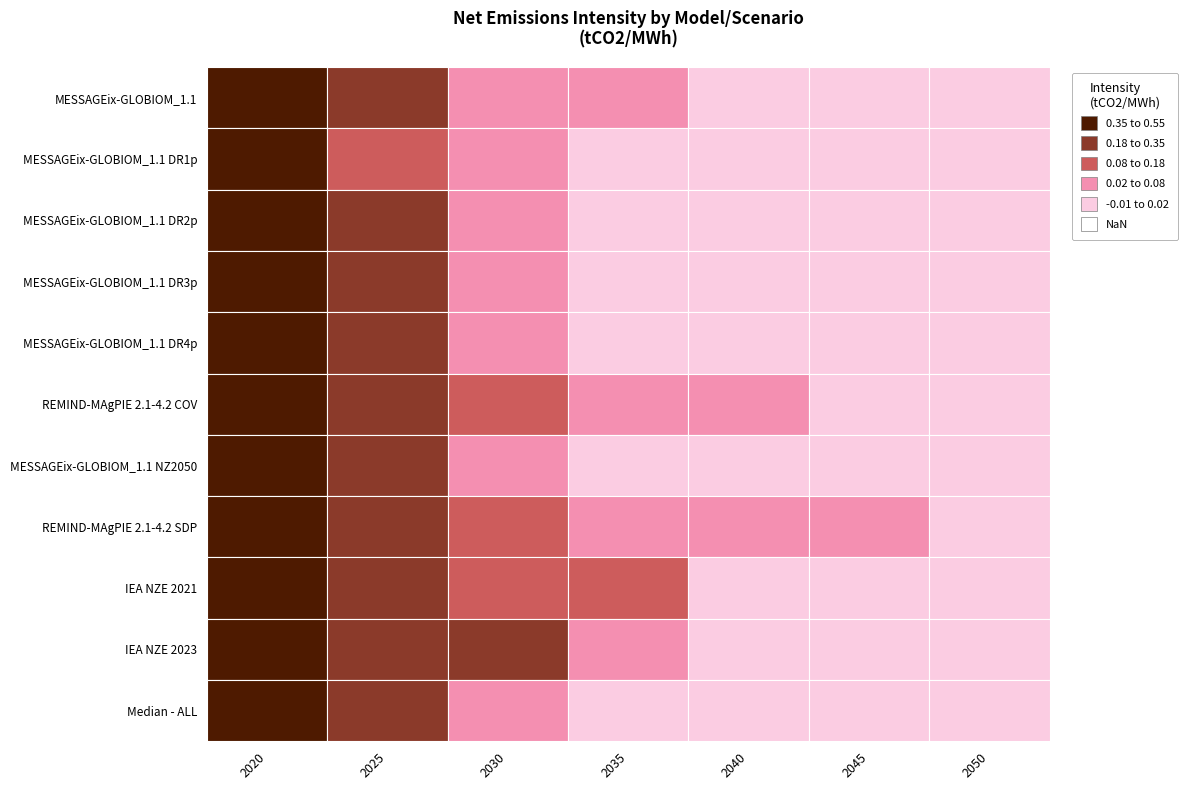

Where is MESSAGEix-GLOBIOM_1.1 DR2p nearest to the value 0?

2050